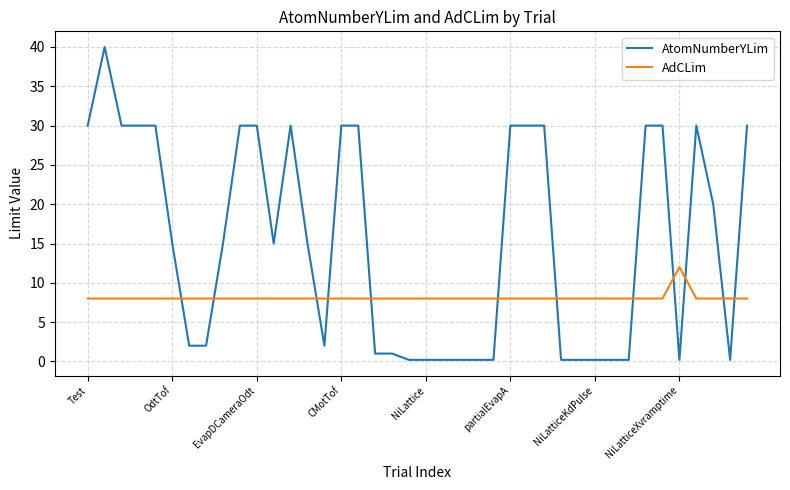

Which series has the largest total across all categories?

AtomNumberYLim